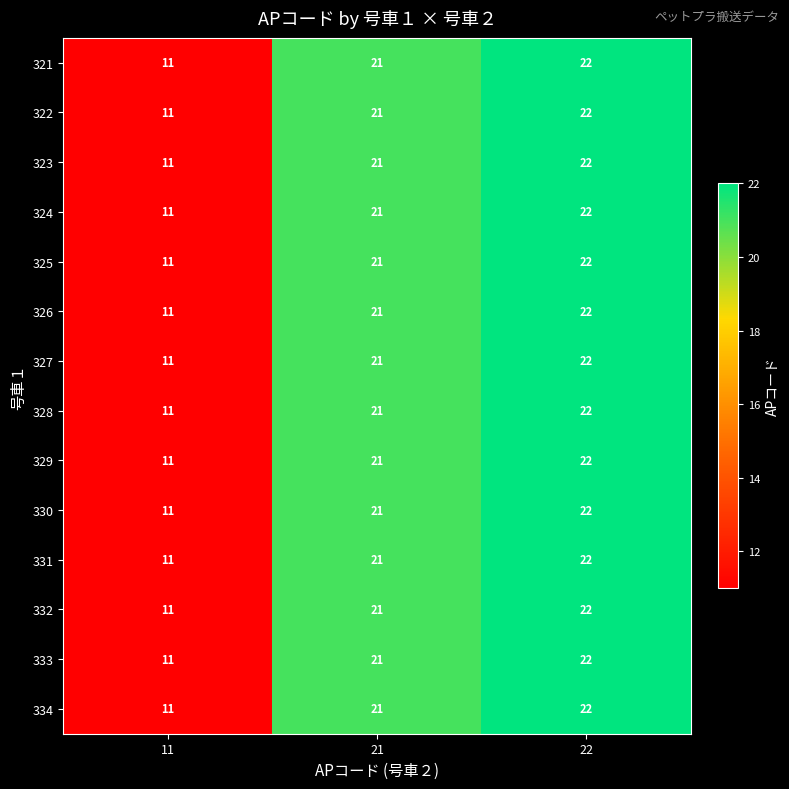

Where is 333 nearest to the value 16?

11